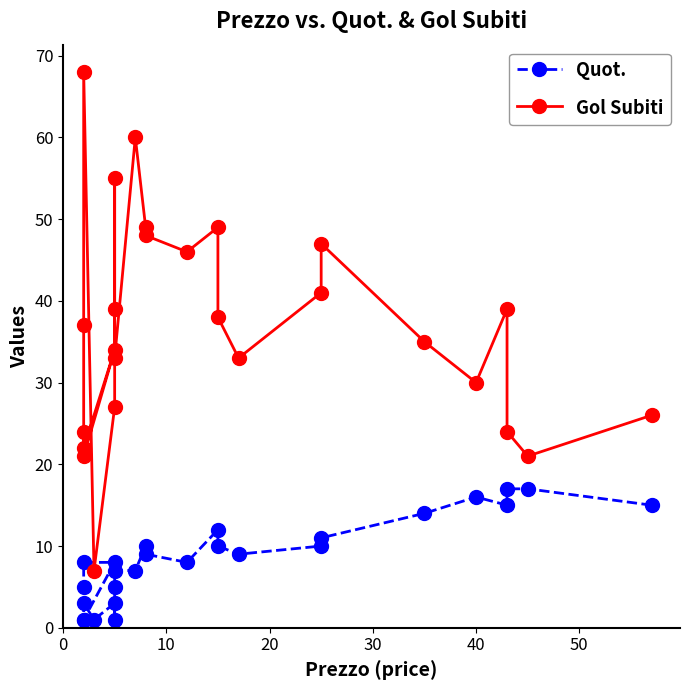

True or false: Quot. has more than 2 interior local peaks.

True